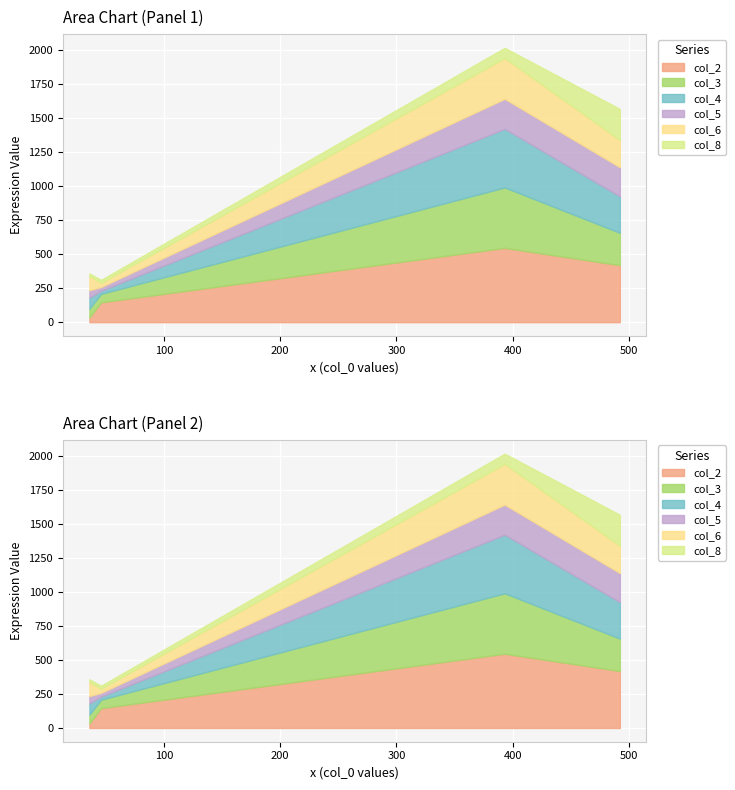

How many data points in col_4 are less than 268?

2